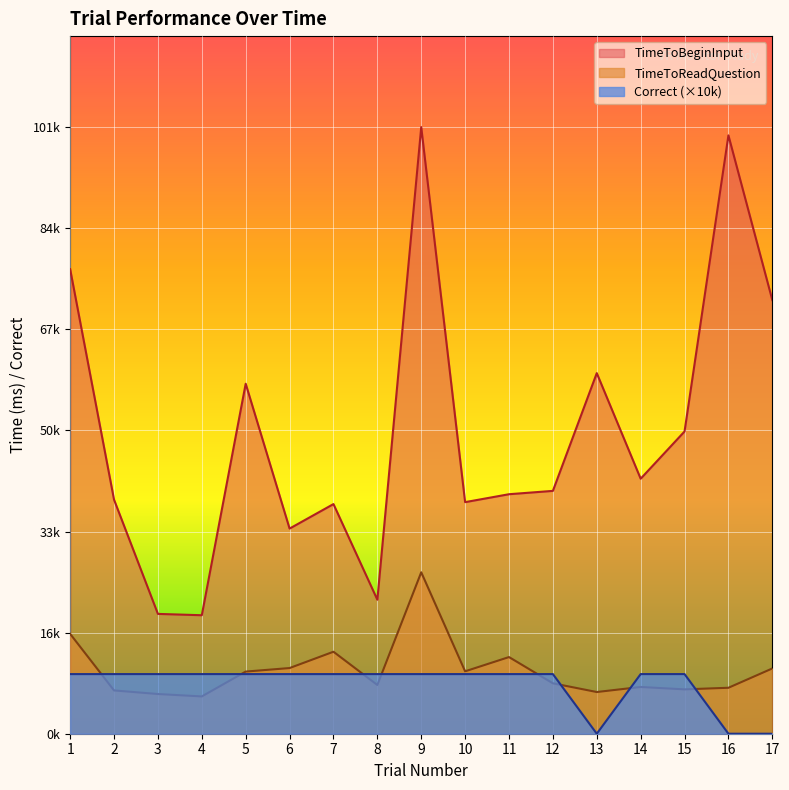

Which series has the largest range (max minus min)?

TimeToBeginInput